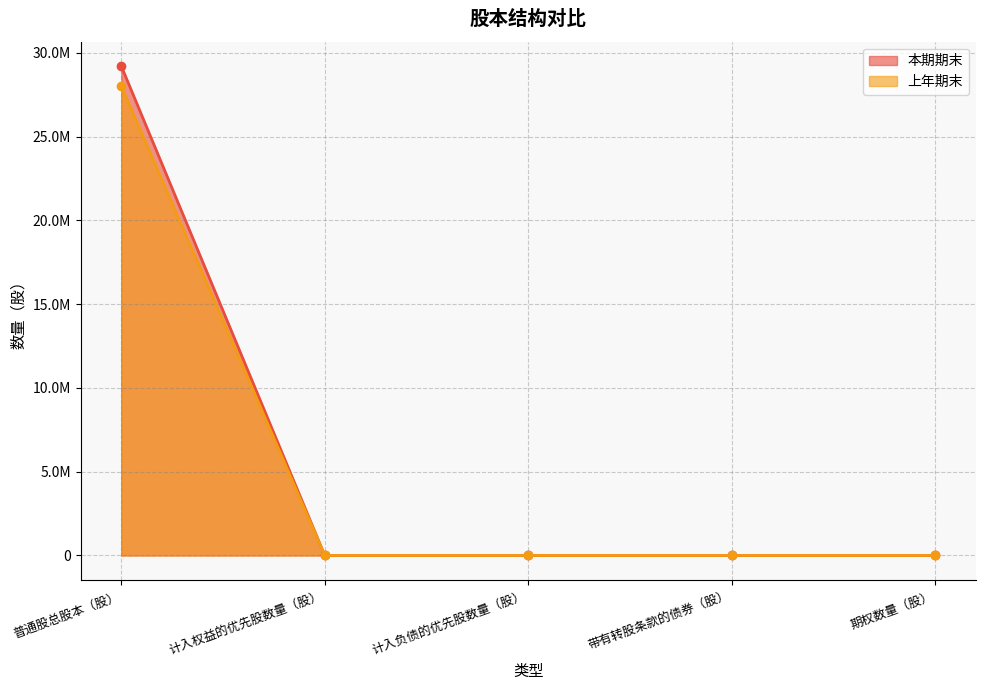

At which label does 上年期末 reach its peak?

普通股总股本（股）